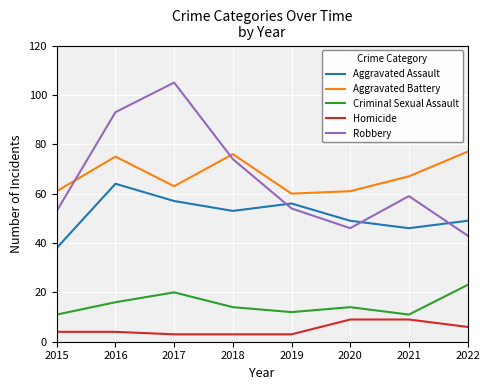

At which label does Criminal Sexual Assault first exceed 14?

2016